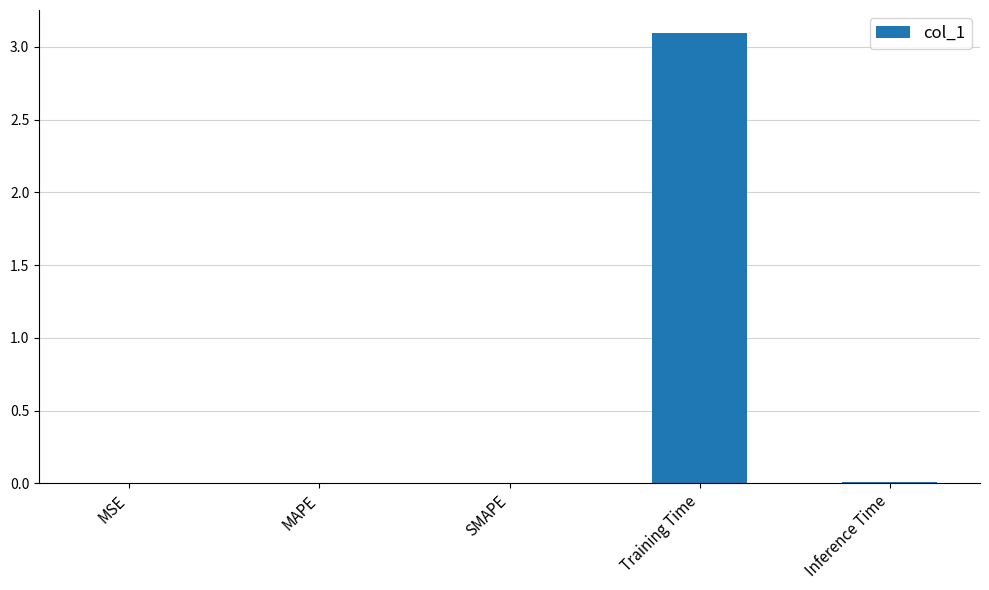

Are the bars grouped side by side (vs. stacked)?

No